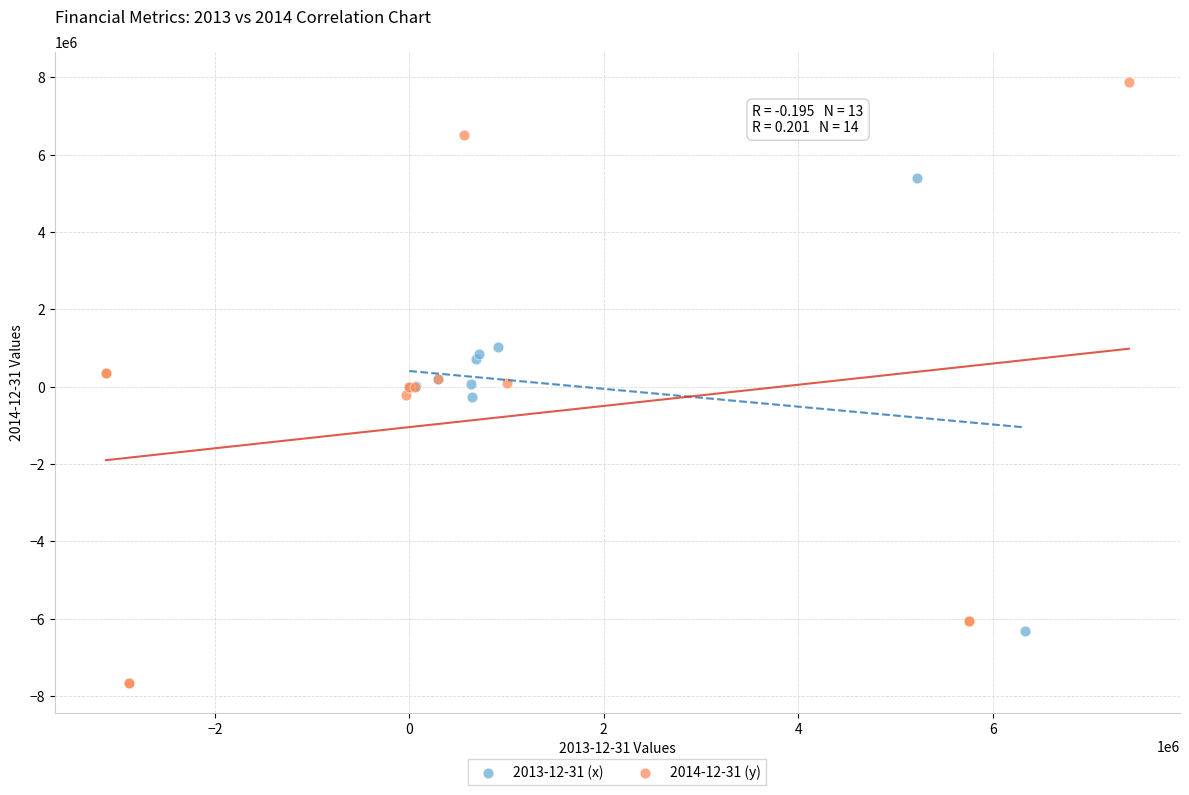

Which series reaches the minimum Y coordinate?

2014-12-31 (y)